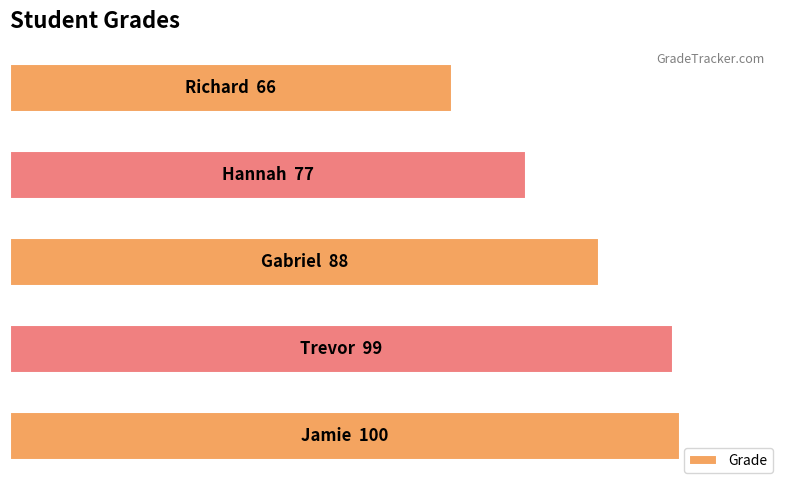

Are the bars horizontal?

Yes